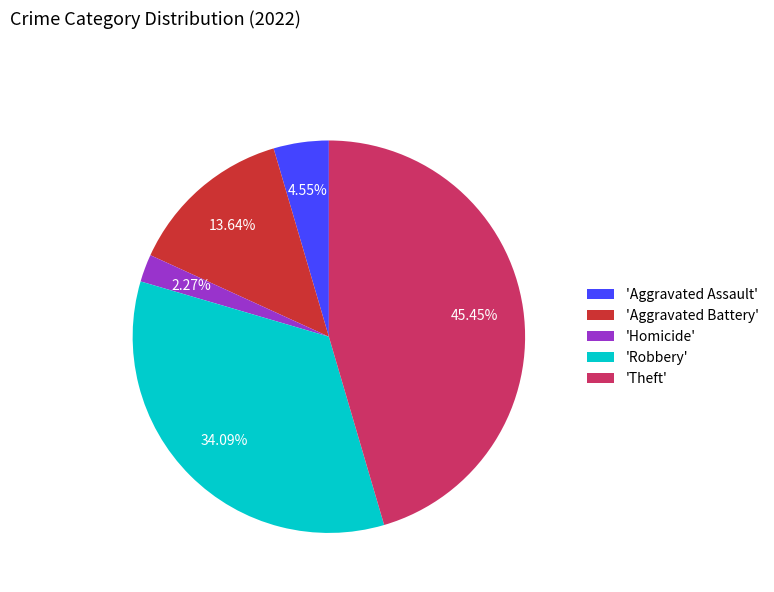

Combined, do 'Aggravated Battery' and 'Robbery' account for over 50%?

No